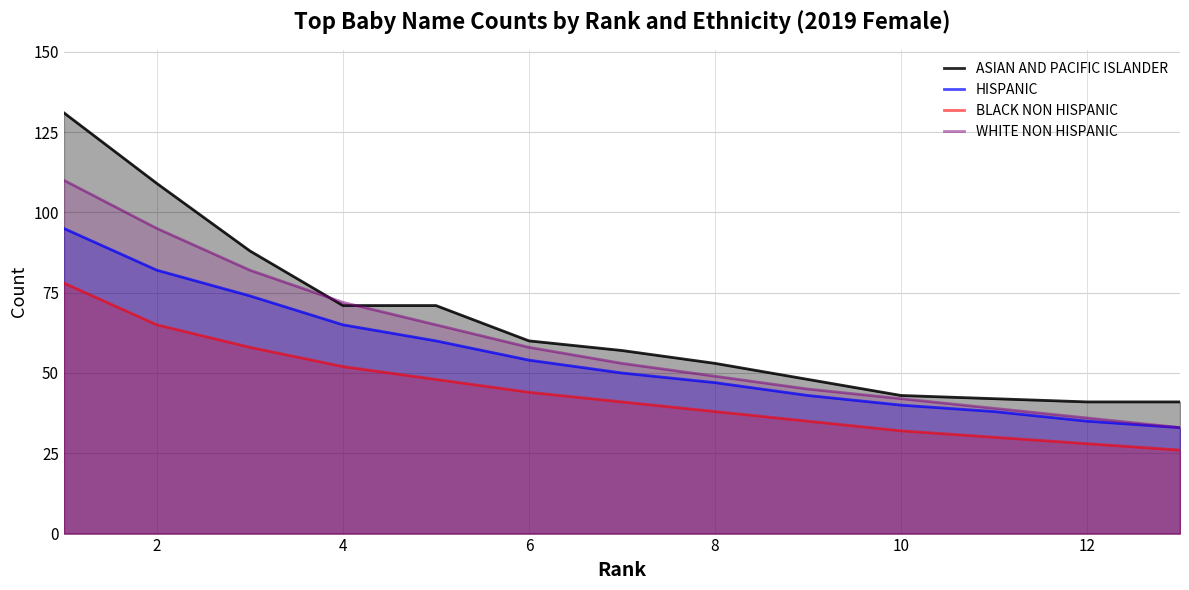

What is the difference between the WHITE NON HISPANIC values at 10 and 10?

19